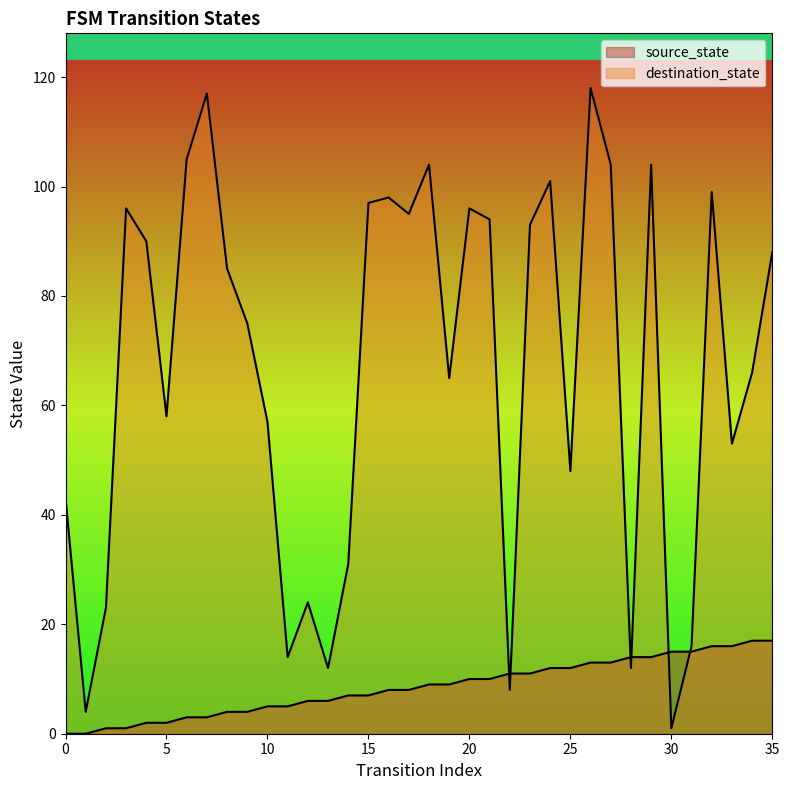

Does the chart display data point markers on the line(s)?

No